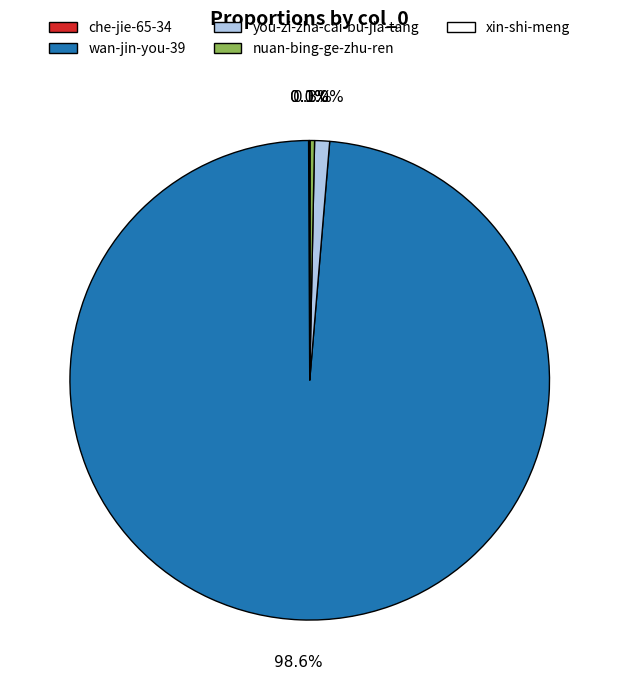

Combined, do nuan-bing-ge-zhu-ren and you-zi-zha-cai-bu-jia-tang account for over 50%?

No